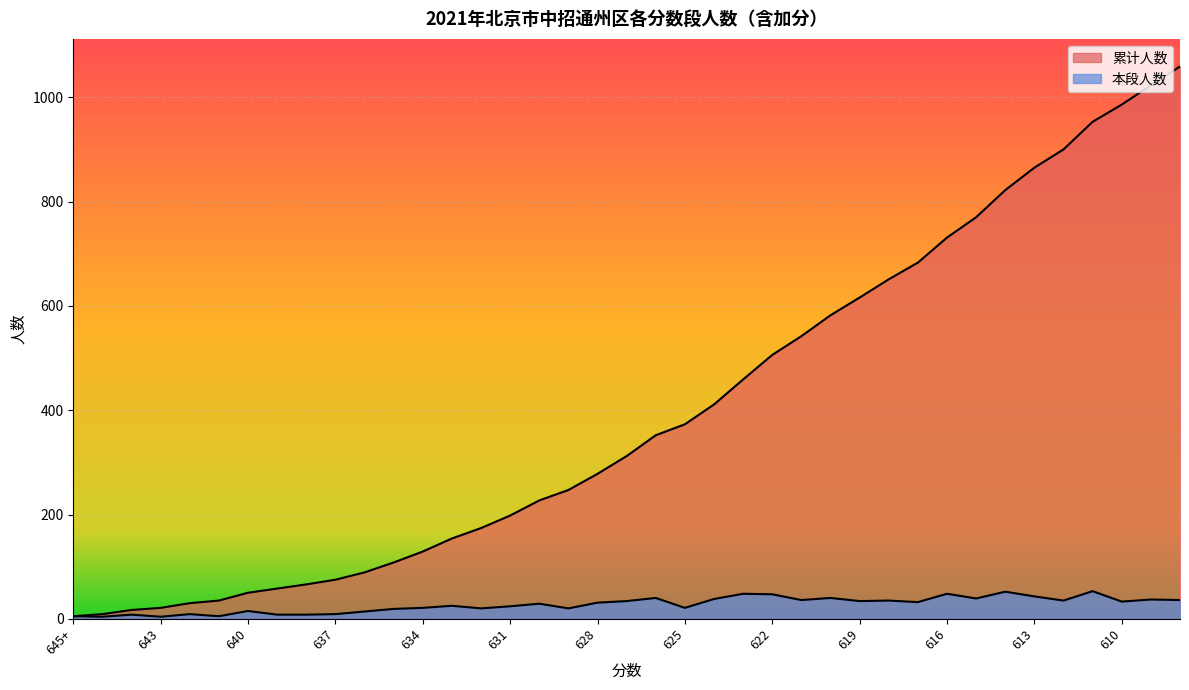

List the labels in order of 本段人数 value, smallest first.

645, 643, 645+, 641, 644, 639, 638, 642, 637, 636, 640, 635, 632, 629, 634, 625, 631, 633, 630, 628, 617, 610, 627, 619, 618, 612, 621, 608, 609, 624, 615, 626, 620, 613, 622, 623, 616, 614, 611